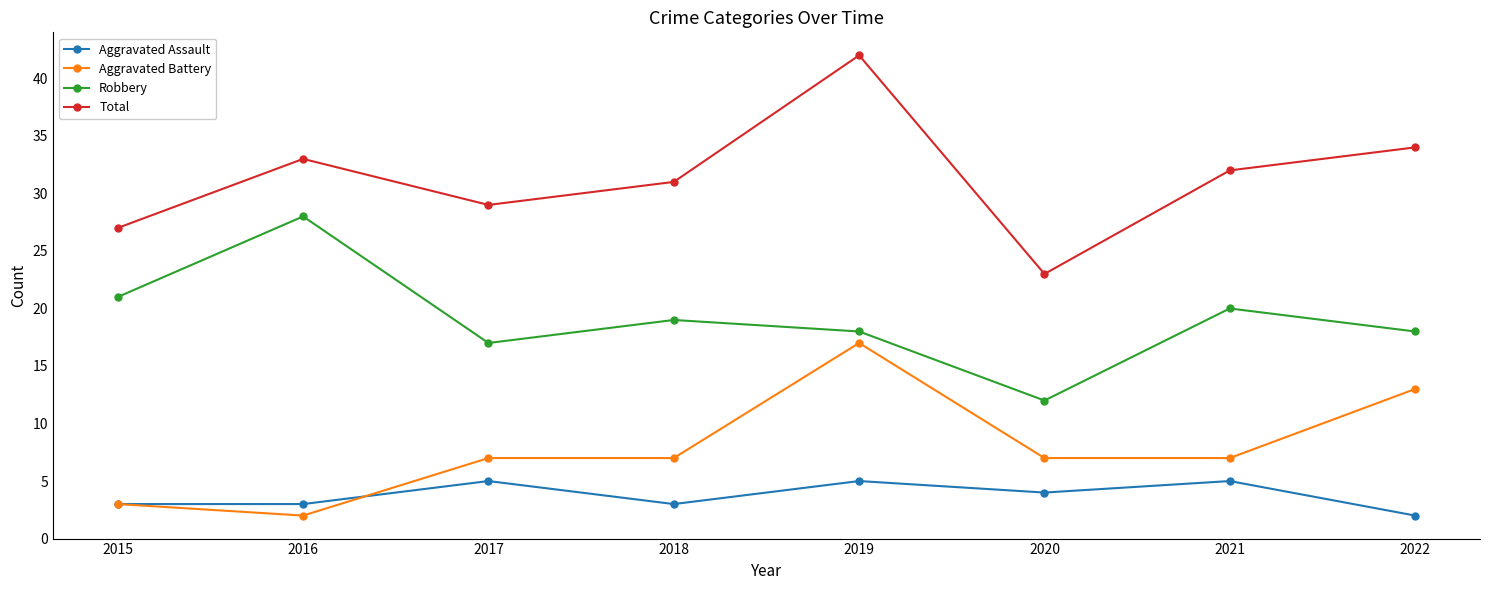

What are all the series names shown in the legend?

Aggravated Assault, Aggravated Battery, Robbery, Total